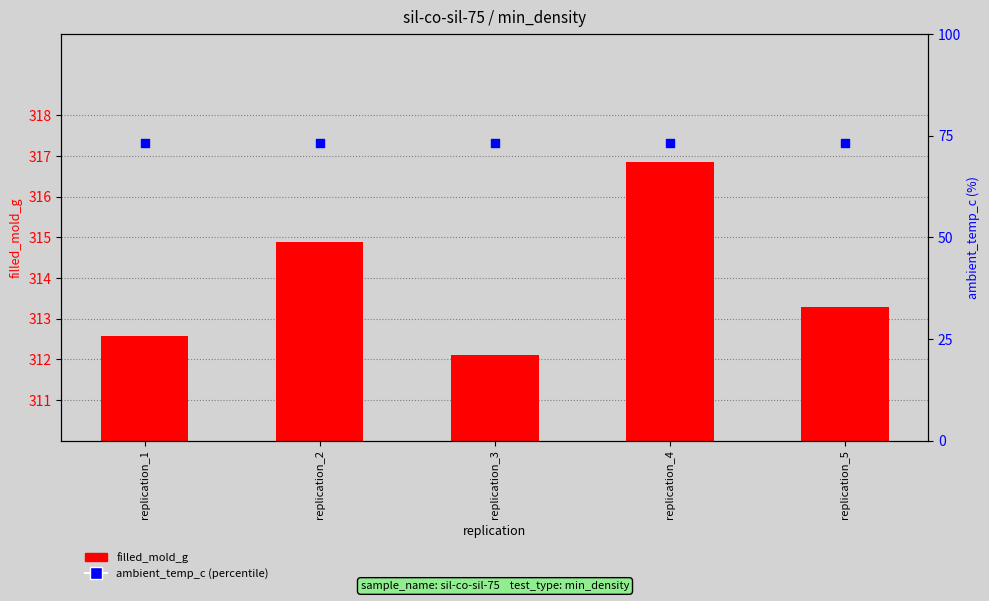

What are all the series names shown in the legend?

filled_mold_g, ambient_temp_c (percentile)